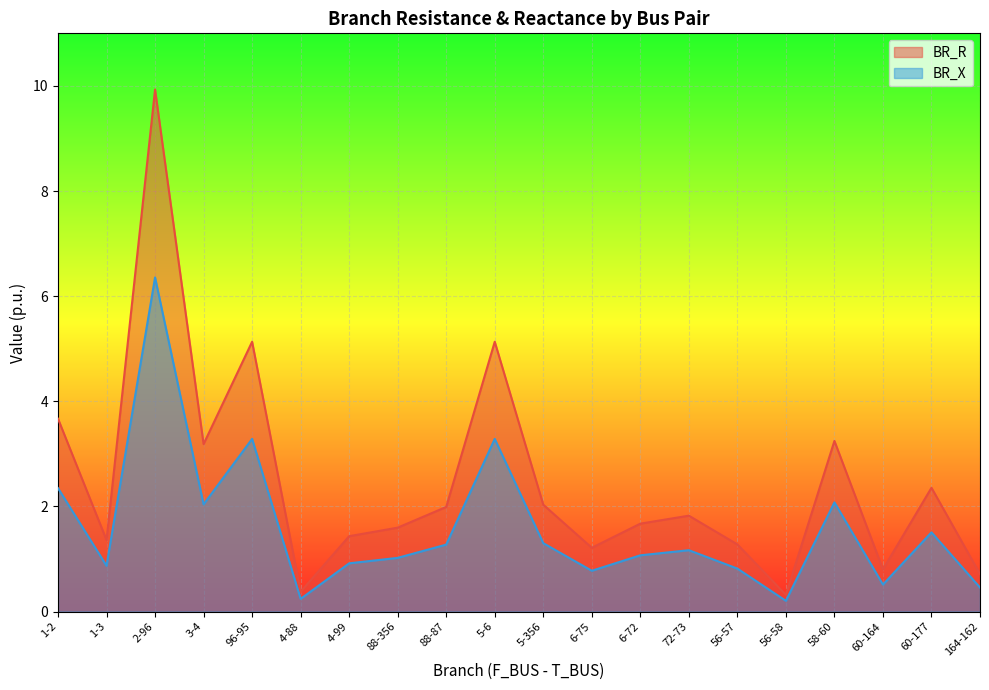

What is the value of the BR_R point at the 12th from the left?

1.2